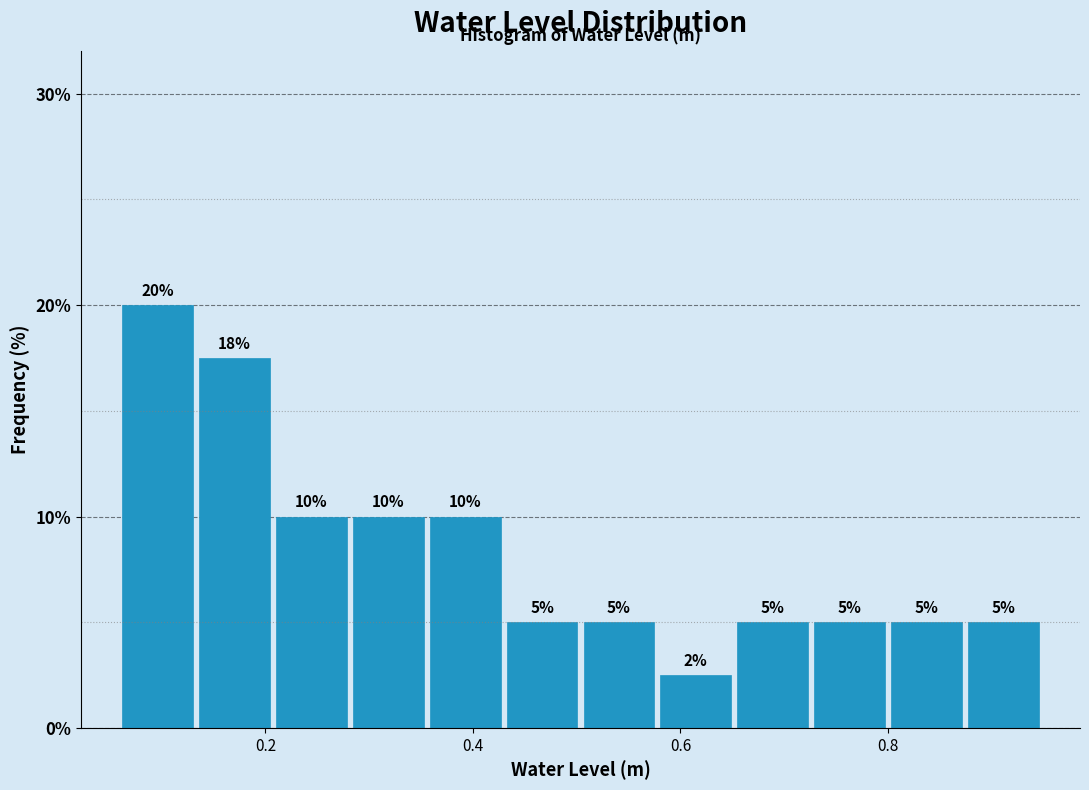

Around what value on the x-axis is the tallest bar? Give the approximate position of its centre, as read against the axis.

0.10